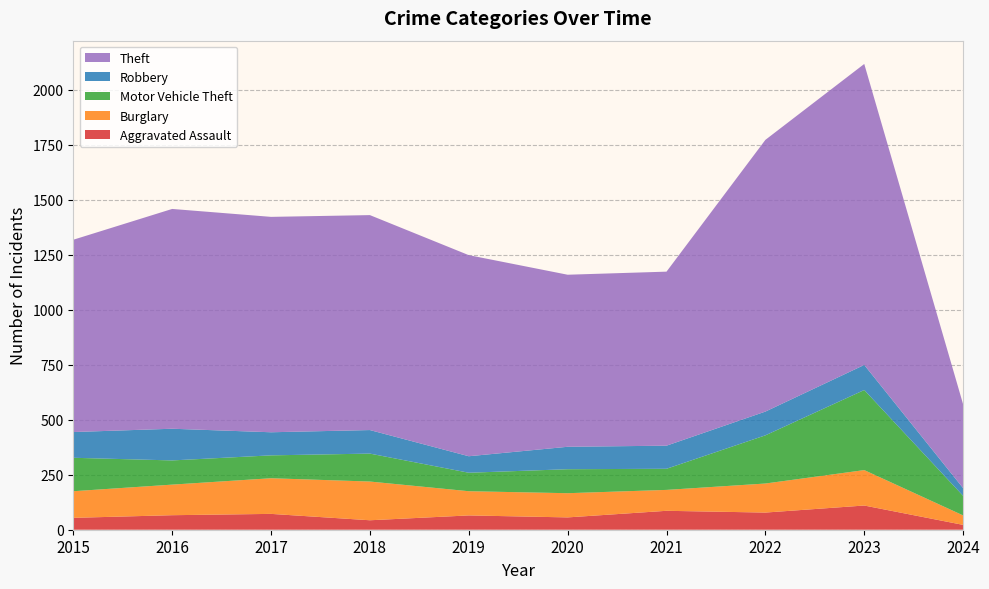

Reading left to right, extract all data points from this chart.

Aggravated Assault: 54	66	72	43	65	56	86	78	110	22
Burglary: 121	139	162	176	110	110	95	132	161	43
Motor Vehicle Theft: 152	110	104	127	84	109	96	219	364	89
Robbery: 117	144	105	107	75	102	105	108	114	35
Theft: 874	999	979	977	914	782	791	1235	1368	381